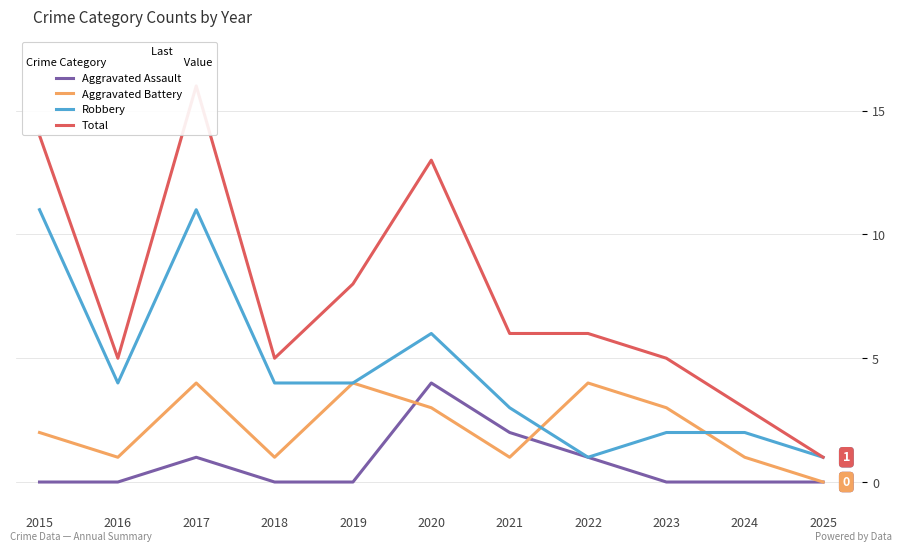

Is this an area chart (filled region under the line)?

No